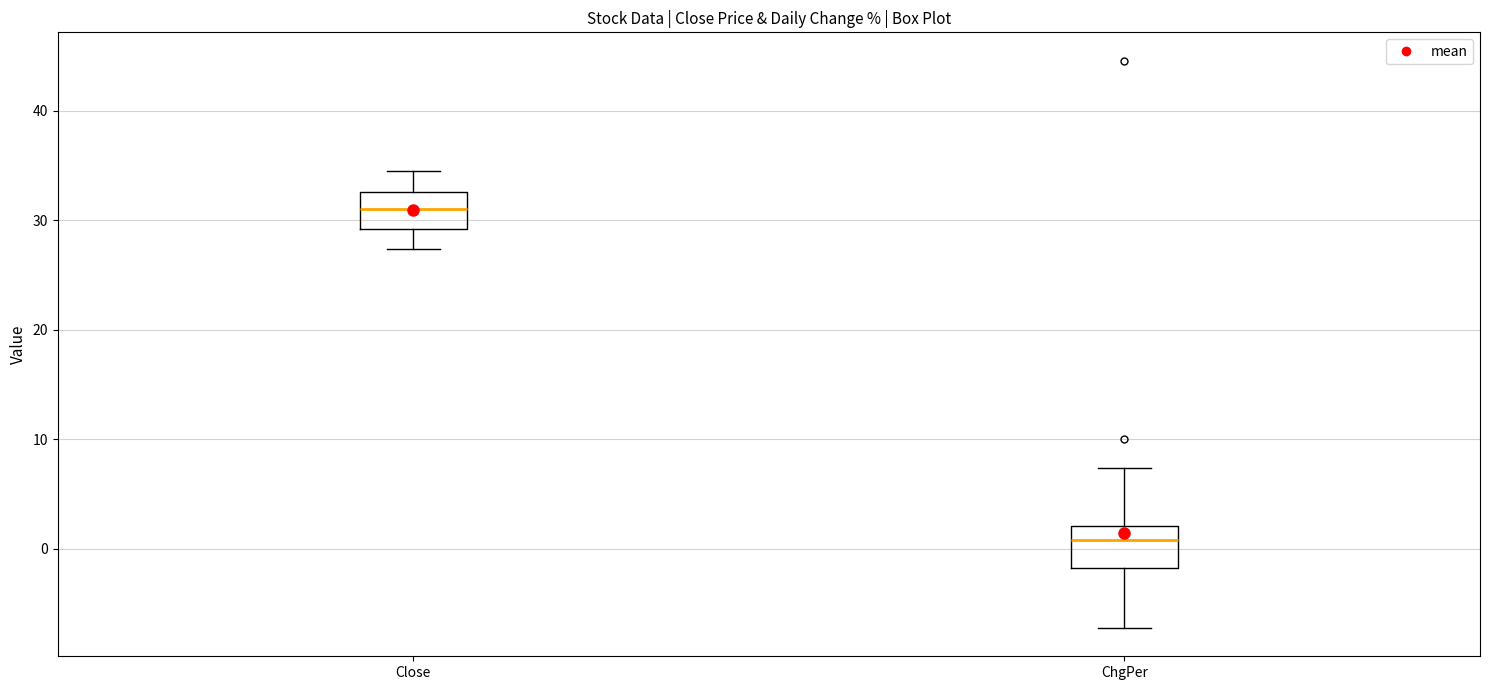

Reading left to right, transcribe this box plot: for each box, give where its median line is, the range the box spans, and where its two whiskers end, as read against the y-axis. The values are not printed on the chart, so give them approximately, as read against the axis.

Close: median 31, box 29 to 33, whiskers 27 to 35
ChgPer: median 1, box -2 to 2, whiskers -7 to 7